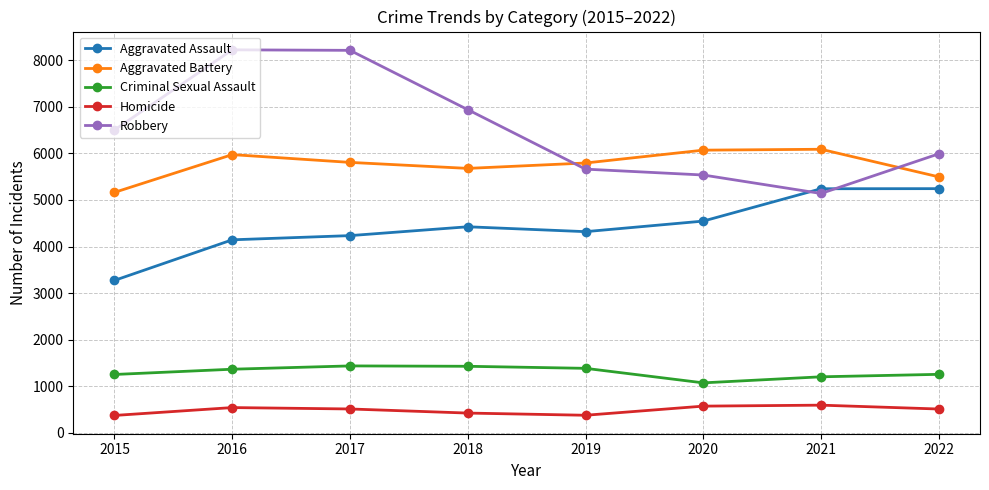

Where is the first local minimum for Robbery?

2021